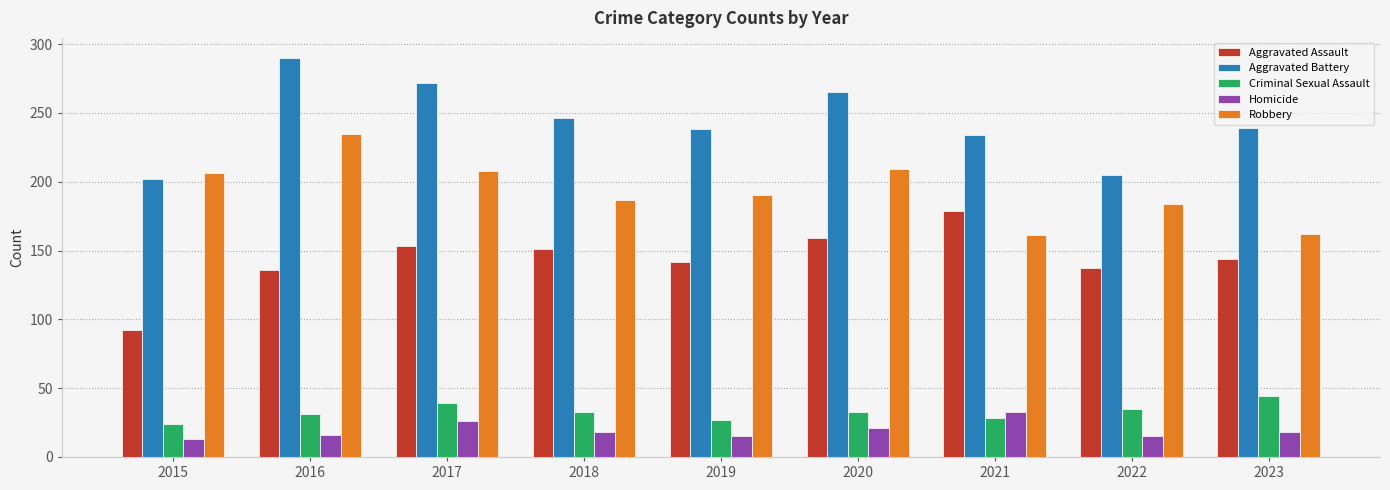

How many data points in Homicide are less than 18?

4